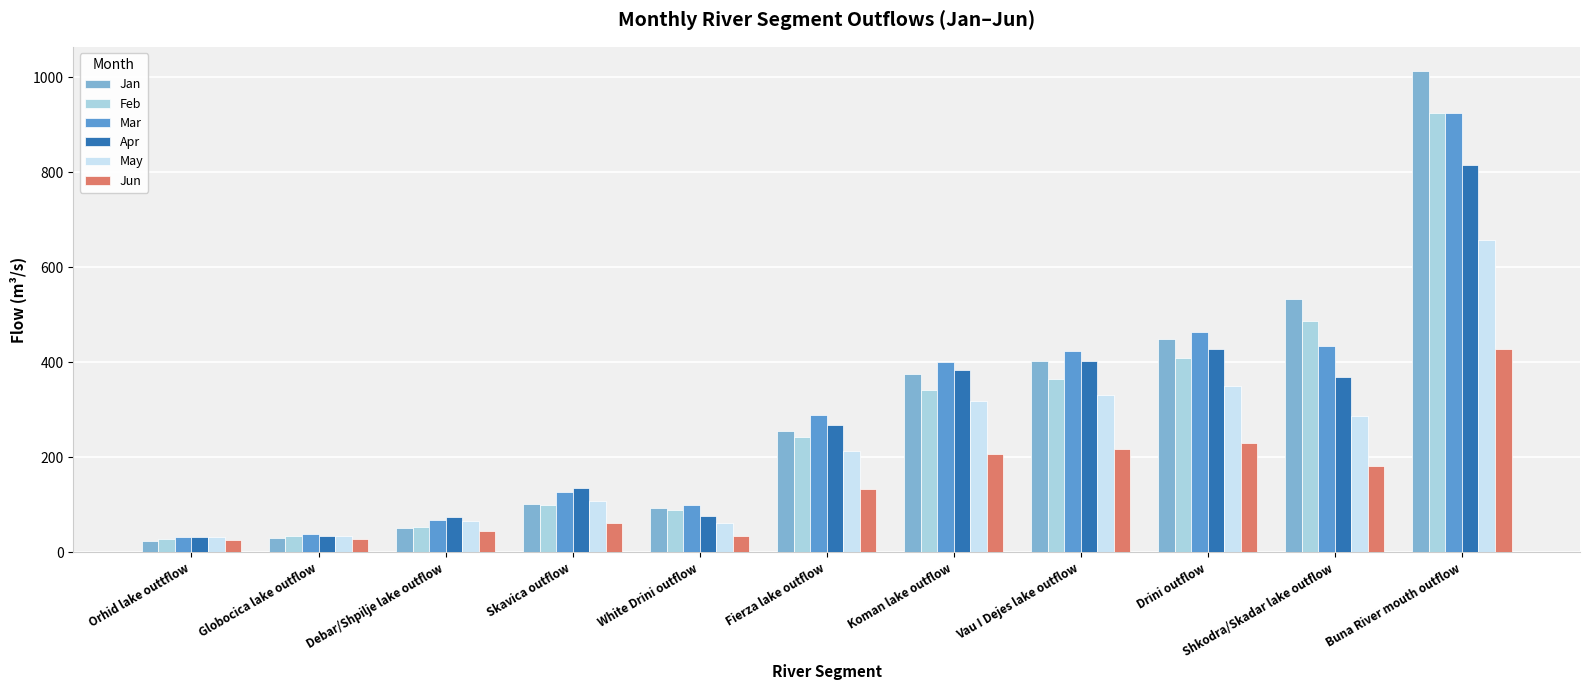

The value of Mar at White Drini outflow is 152.4. True or false?

False